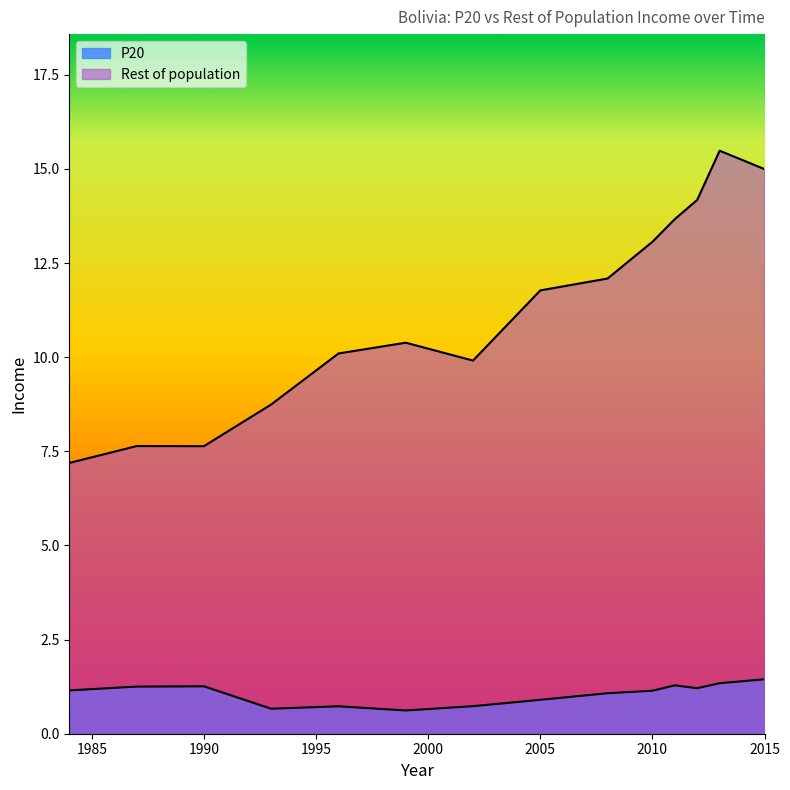

Reading right to left, transcribe all the data shown in this chart.

P20: 1.4	1.3	1.2	1.3	1.1	1.1	0.9	0.7	0.6	0.7	0.7	1.3	1.3	1.2
Rest of population: 15.0	15.5	14.2	13.7	13.1	12.1	11.8	9.9	10.4	10.1	8.7	7.6	7.6	7.2